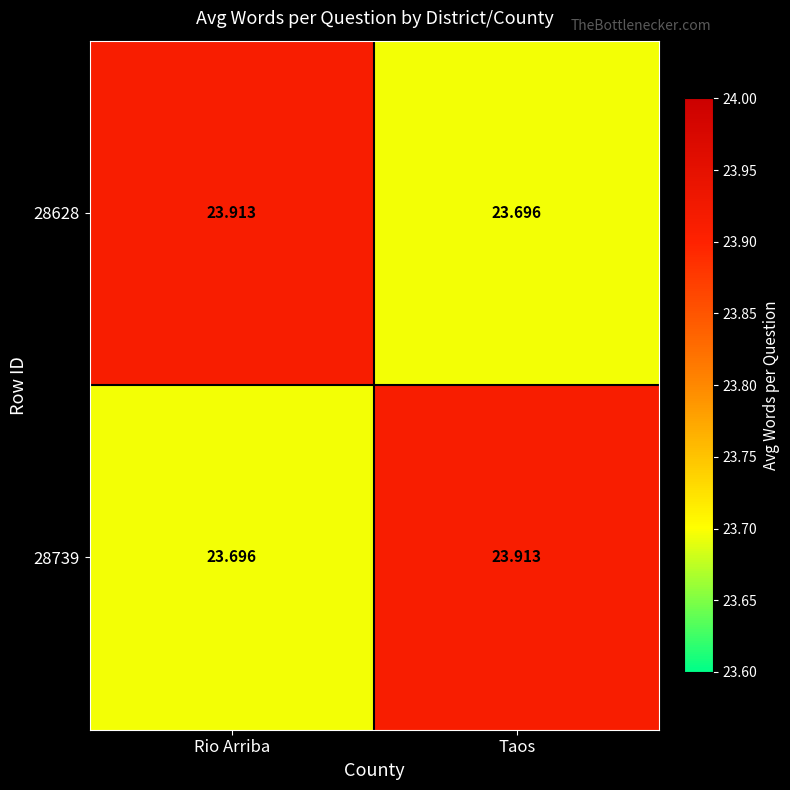

Rank the categories by 28739 value from highest to lowest.

Taos, Rio Arriba